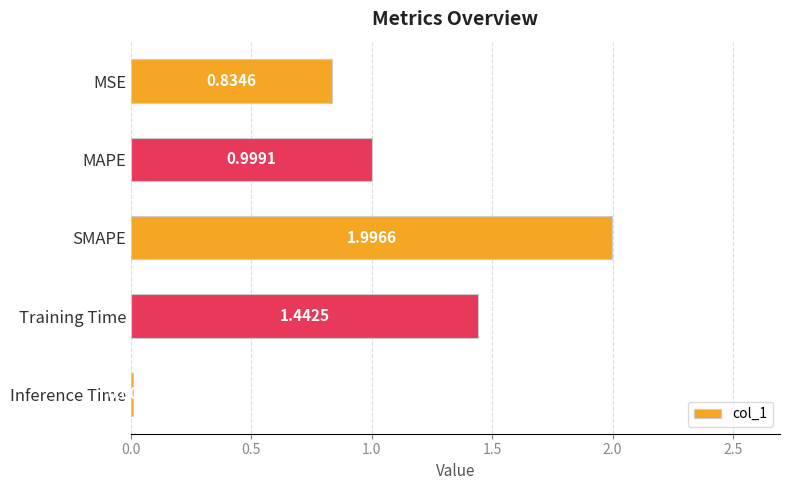

What is the difference between the maximum and minimum values?

2.0